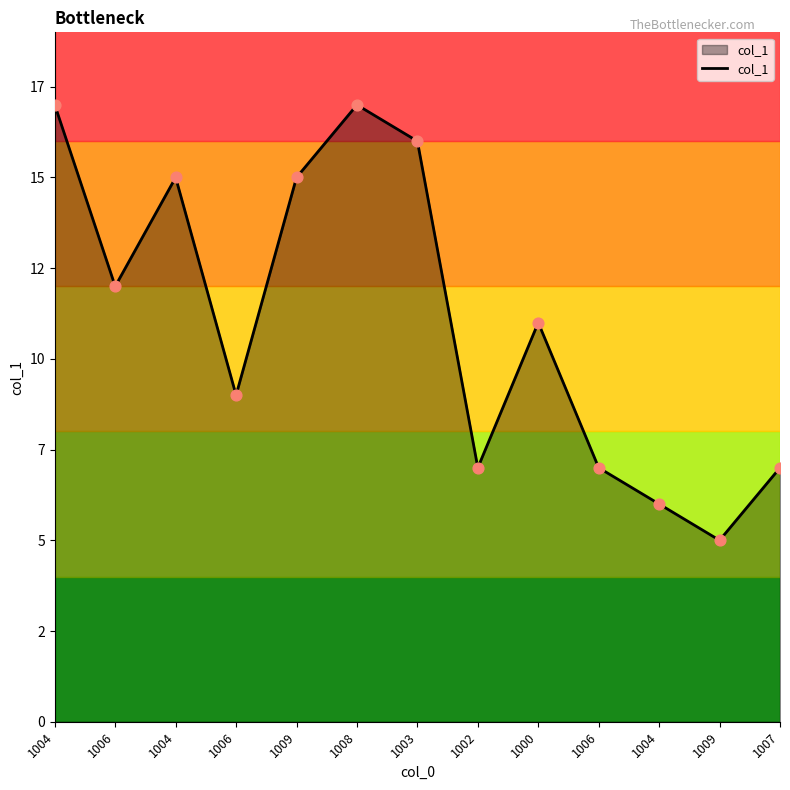

Does the chart have visible grid lines?

No